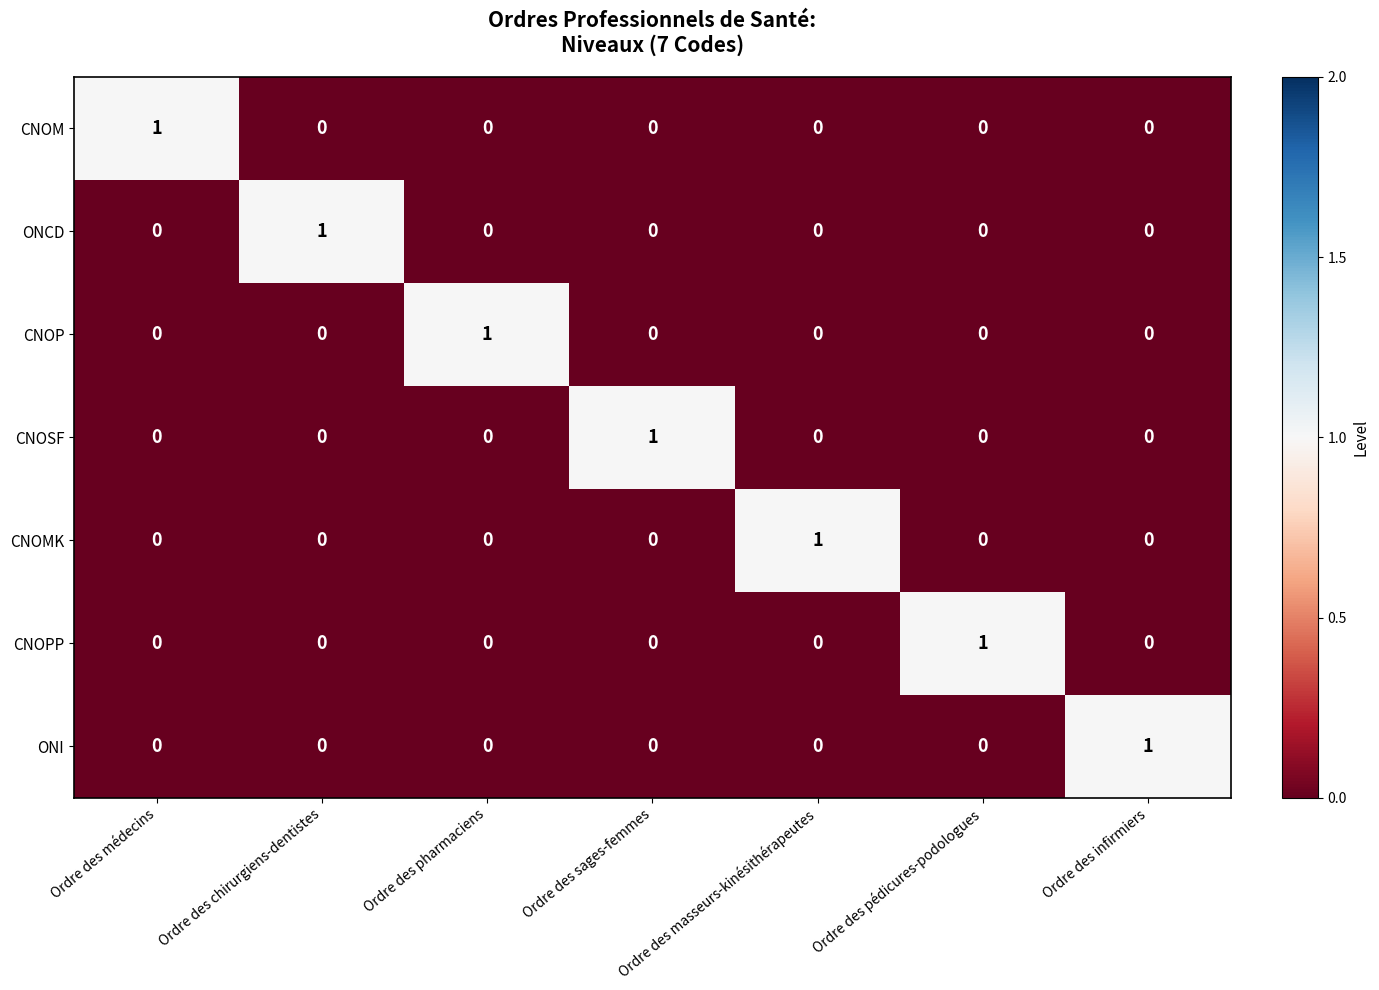

The value of CNOMK at Ordre des infirmiers is 0. True or false?

True